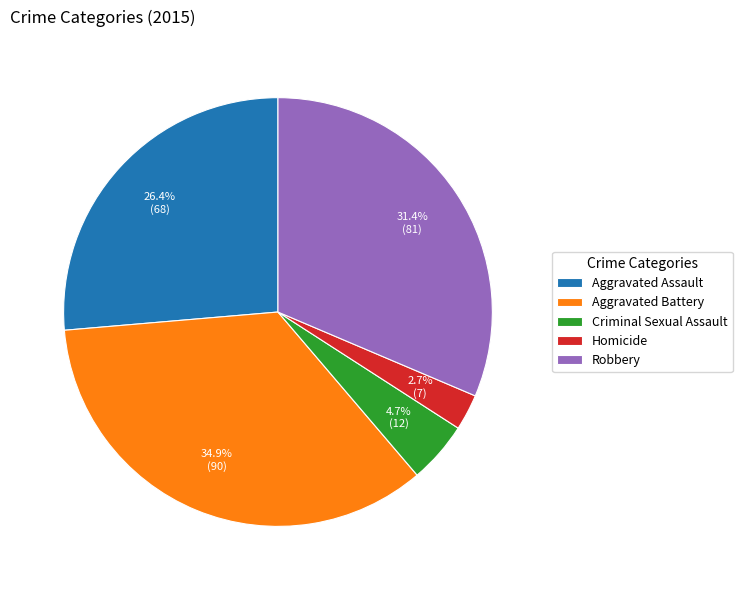

Does Criminal Sexual Assault represent more than half of the total?

No